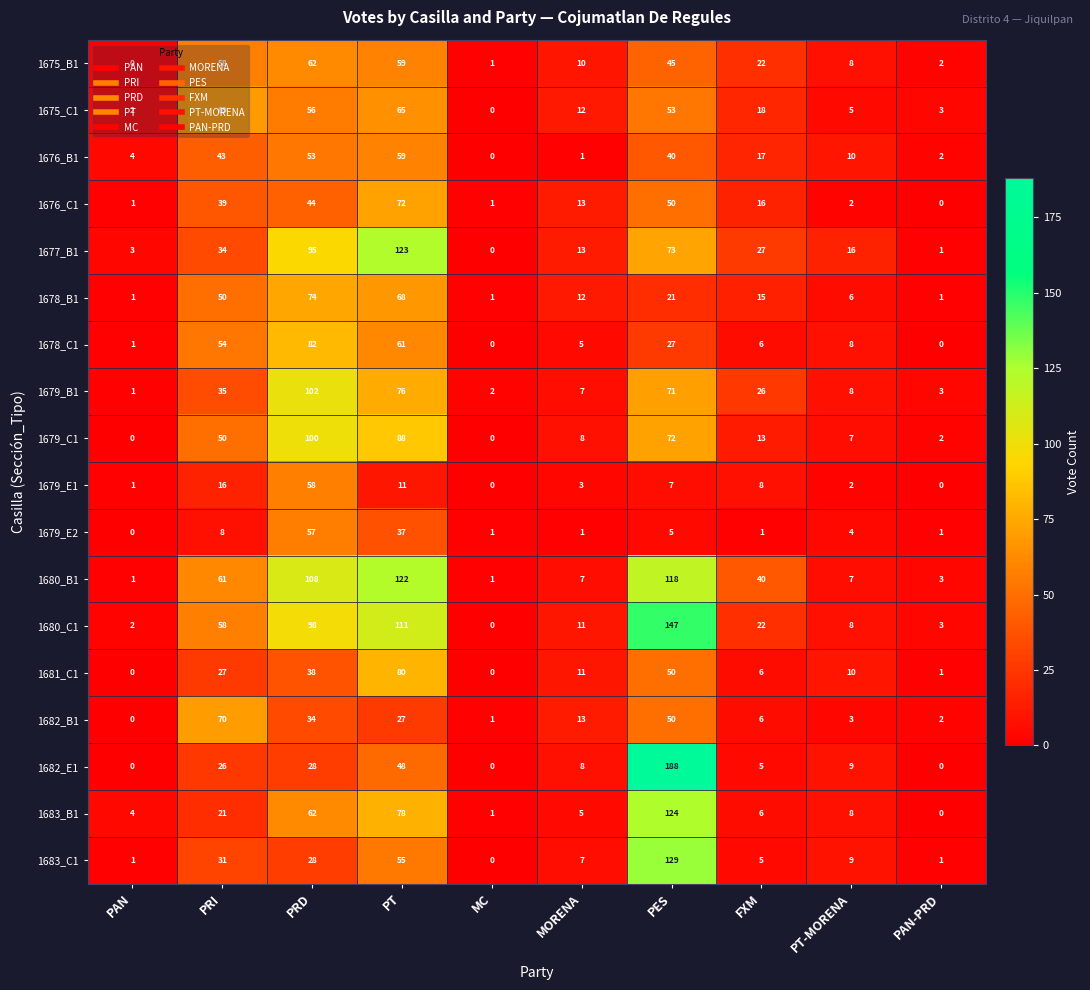

What is the approximate value of 1678_B1 at FXM, to the nearest 5?

15